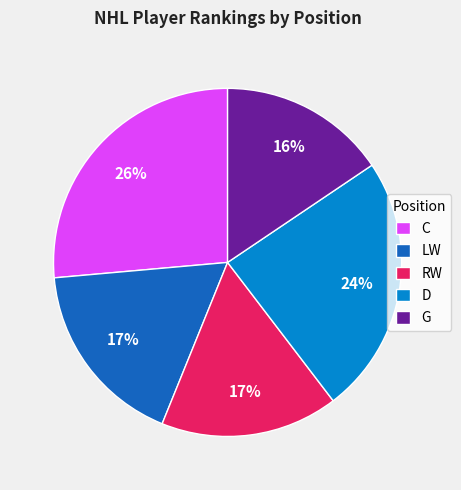

Is it true that LW is 32% of the pie?

False